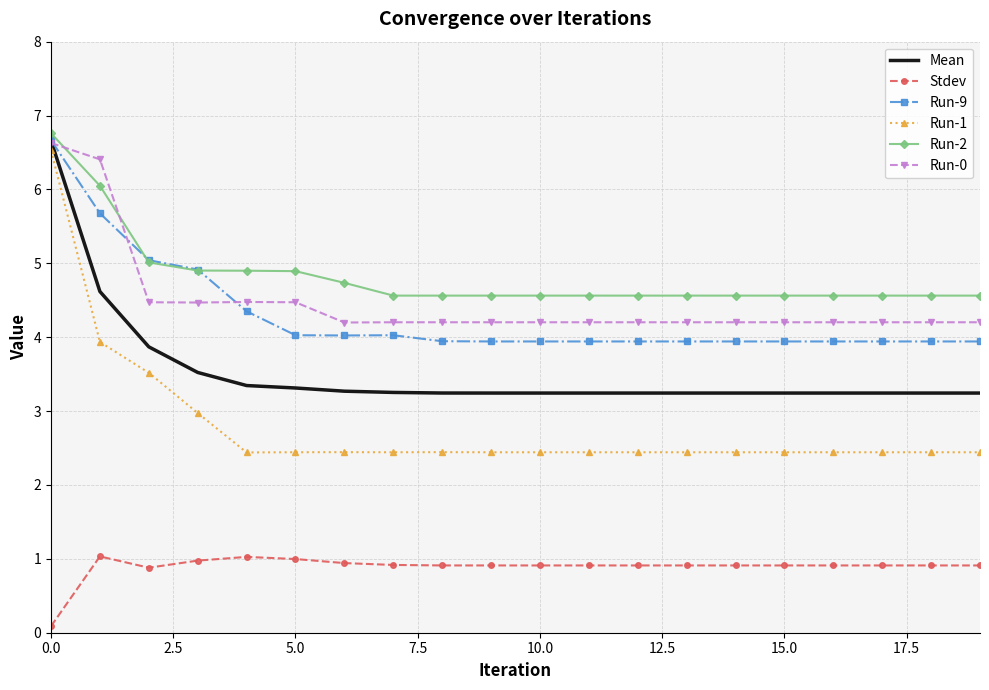

What is the difference between the second highest and second lowest values in the Run-9 series?

1.7